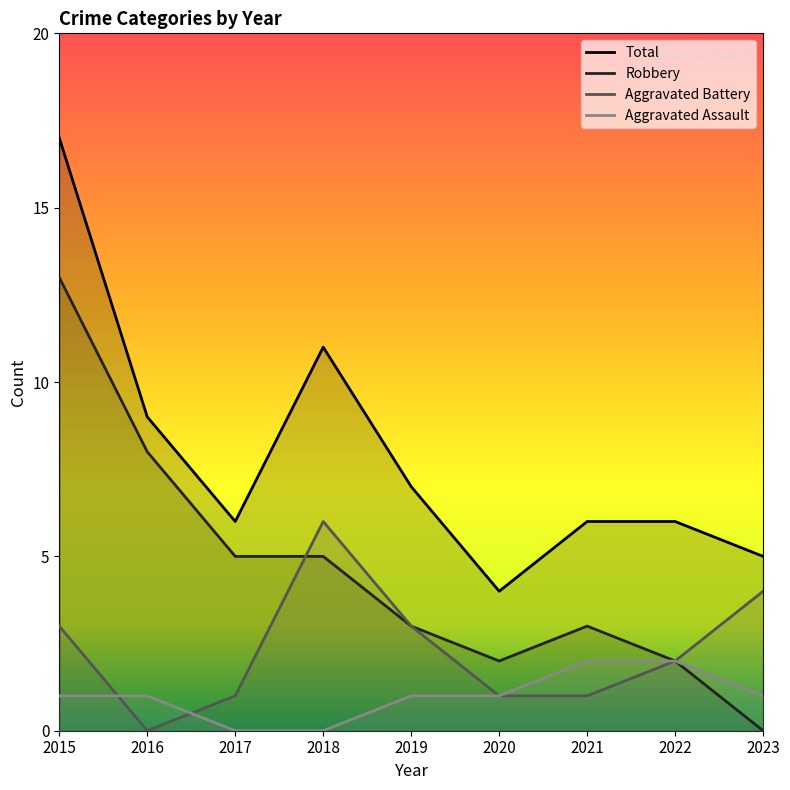

List the series in order of their peak value, lowest first.

Aggravated Assault, Aggravated Battery, Robbery, Total